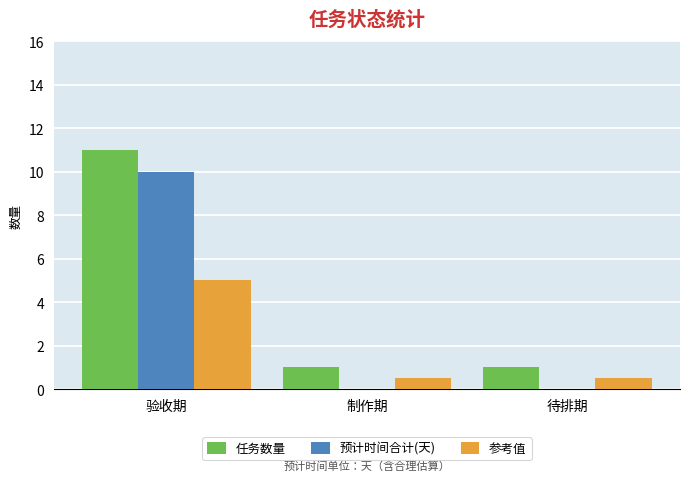

At which category does the chart reach its peak across all series?

验收期